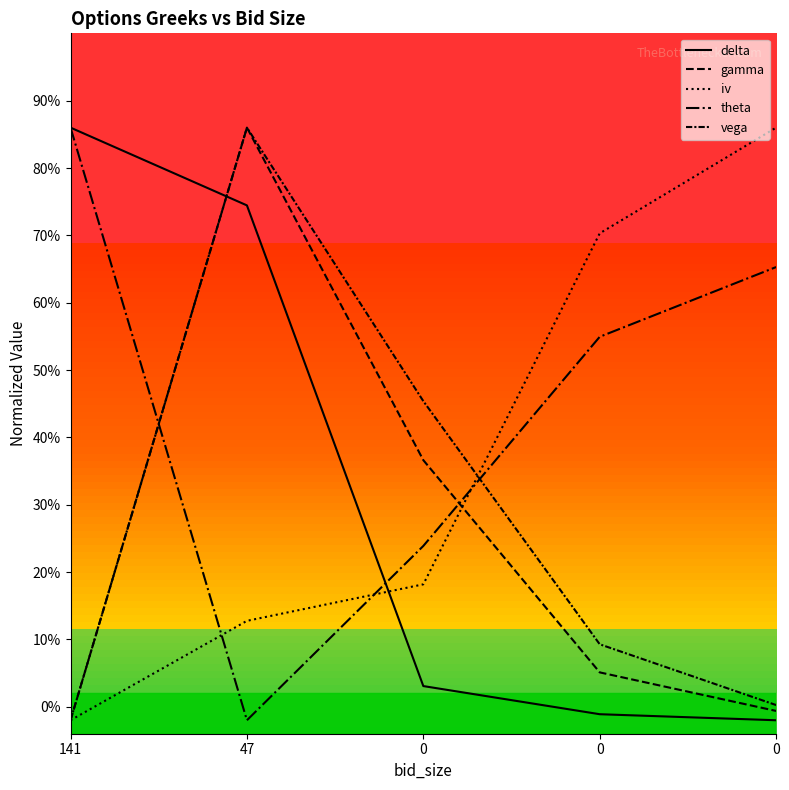

Which category has the highest value across all series?

141